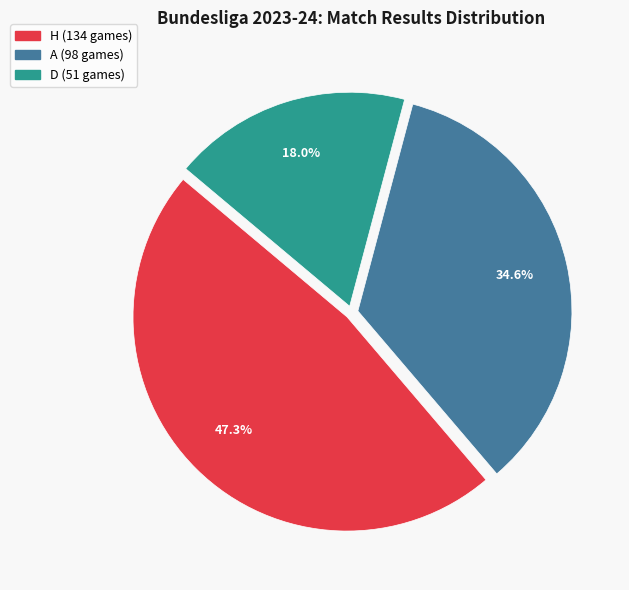

Rank the categories by value from highest to lowest.

H, A, D